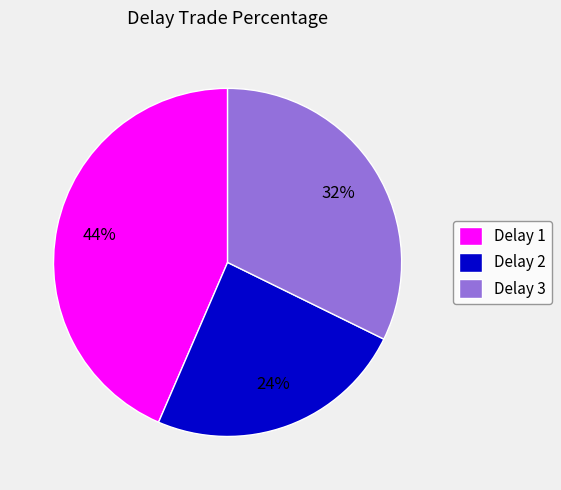

The Delay 3 slice represents 32% of the pie. True or false?

True